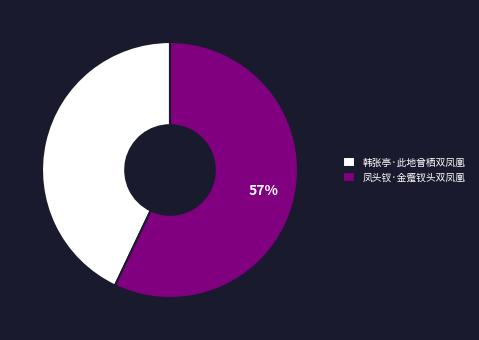

What is the smallest slice in the pie chart?

韩张亭·此地曾栖双凤凰